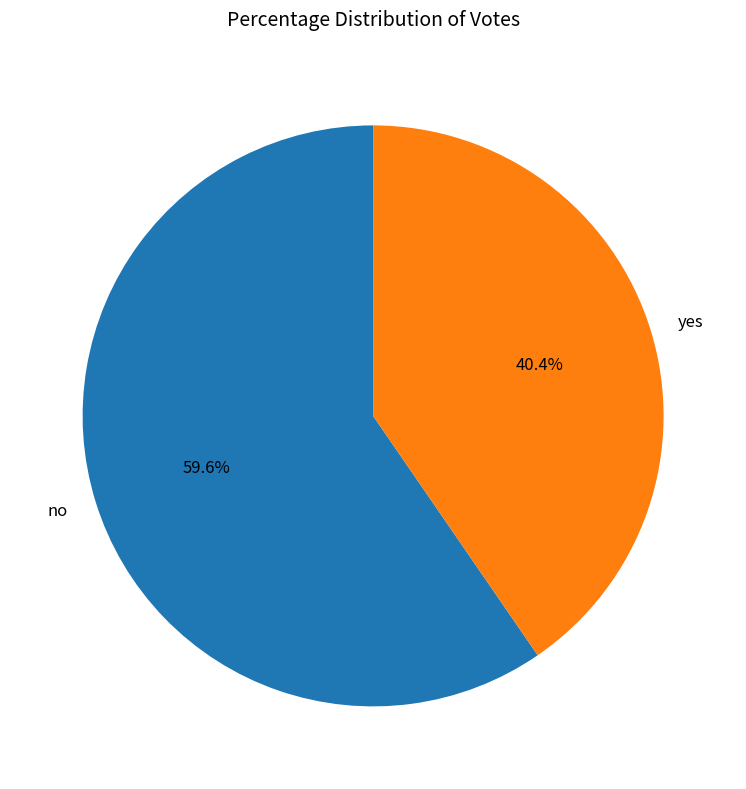

Is it true that yes is 54% of the pie?

False